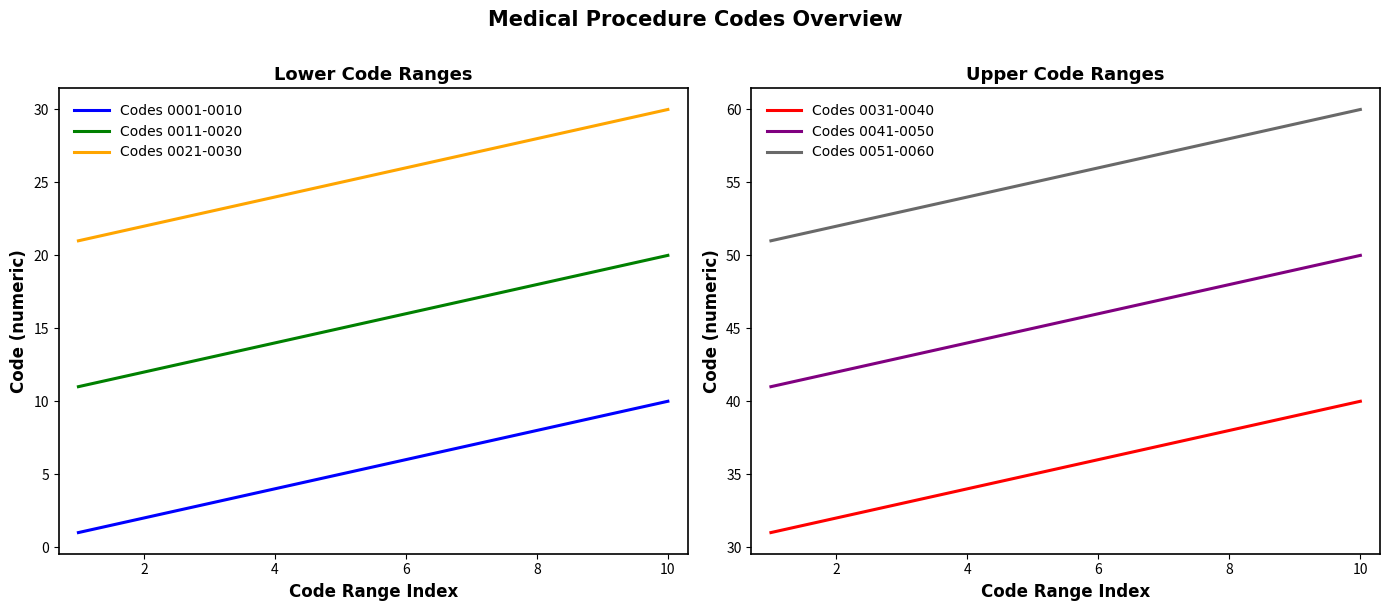

True or false: Codes 0011-0020 and Codes 0001-0010 cross at least once.

False